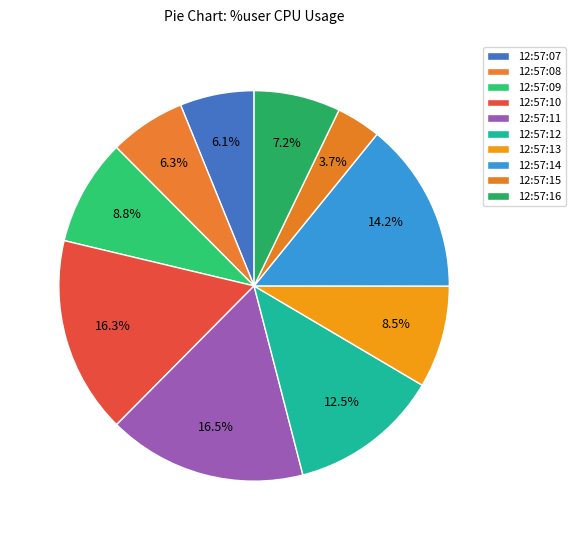

Is there a majority slice in this chart?

No